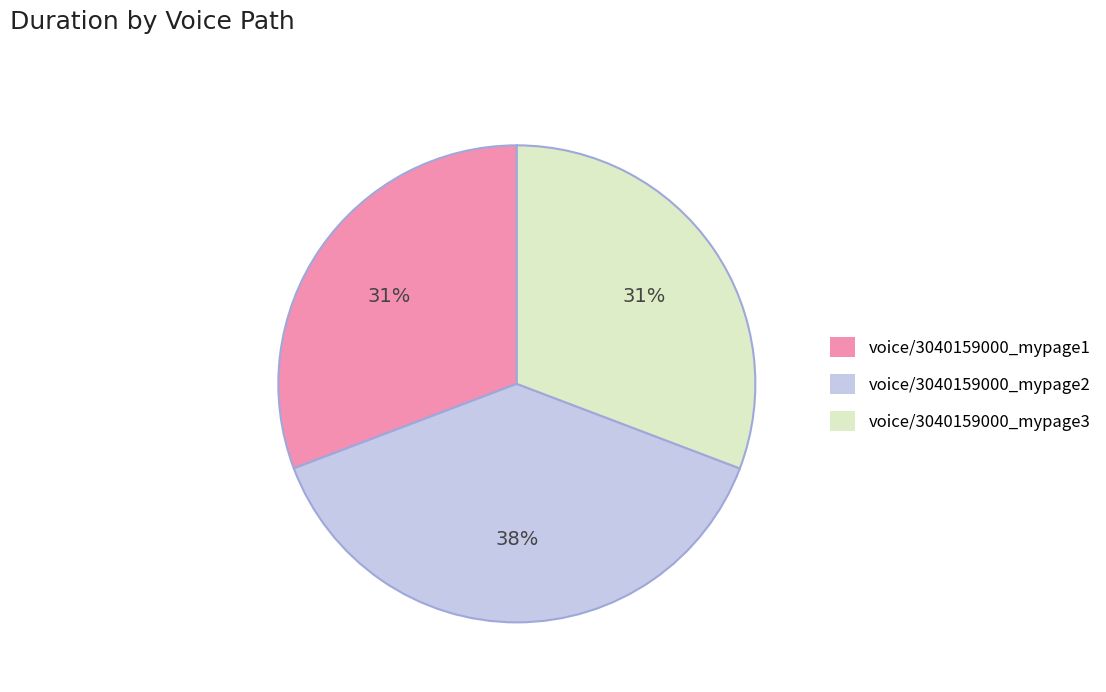

True or false: voice/3040159000_mypage1 accounts for 46% of the total.

False